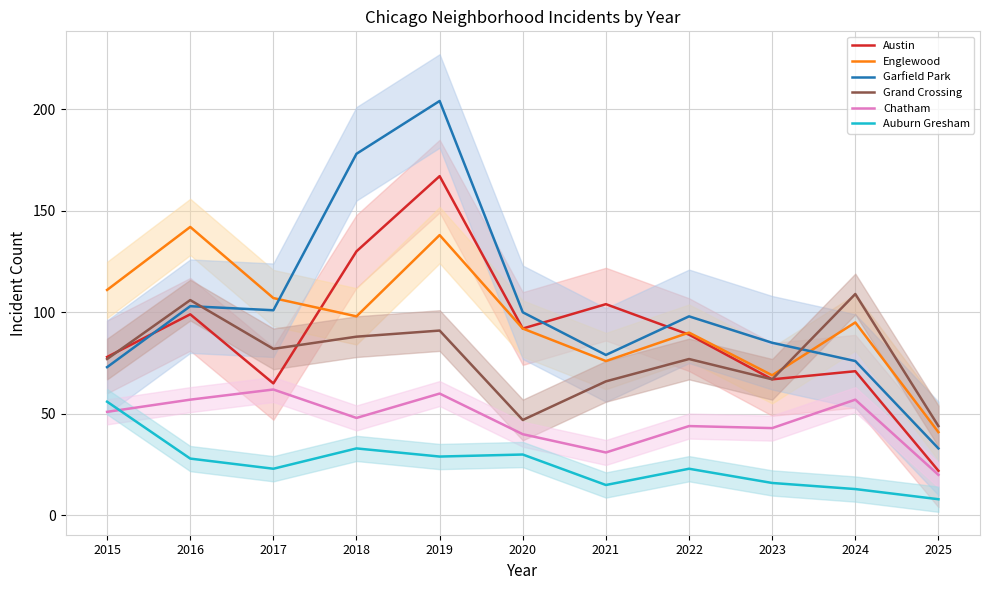

Is the value of Chatham at 2024 greater than the value of Auburn Gresham at 2022?

Yes